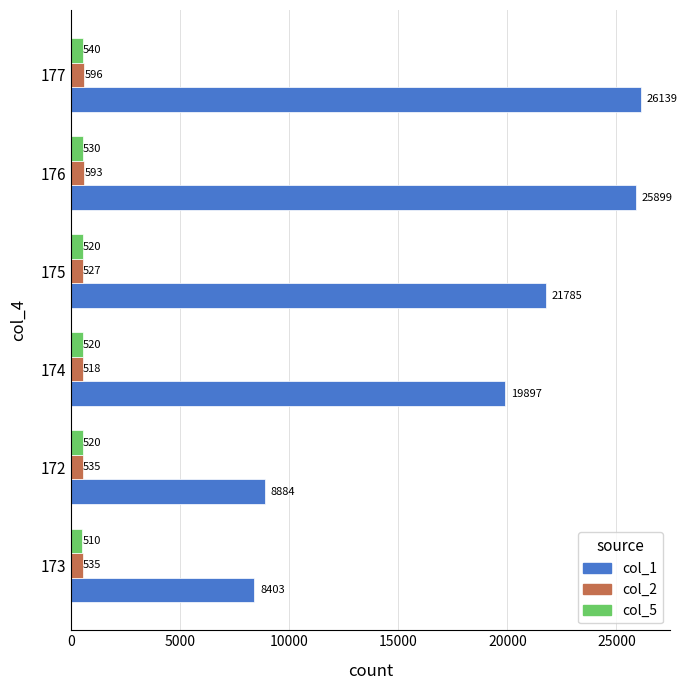

Which series has the largest range (max minus min)?

col_1